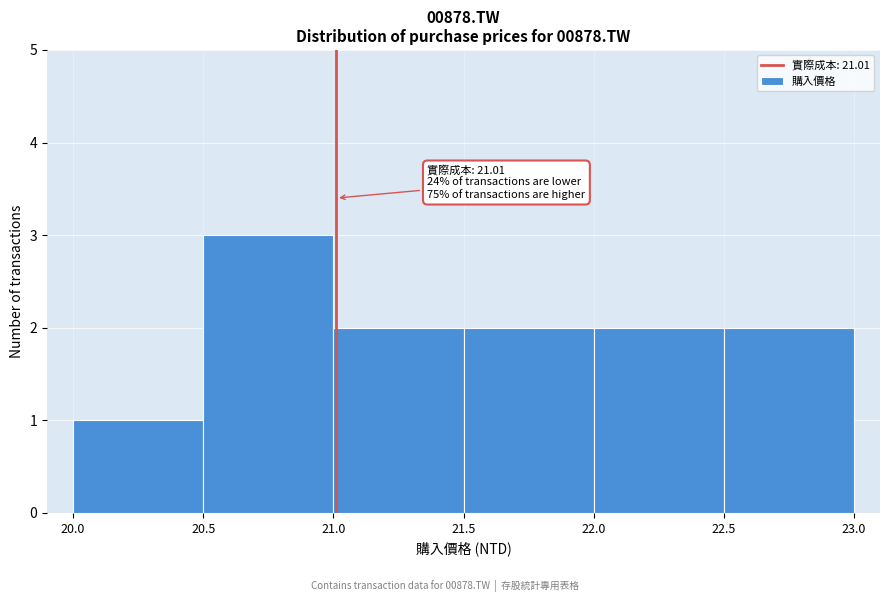

Which range on the x-axis has the tallest bar?

20.5 to 21.0